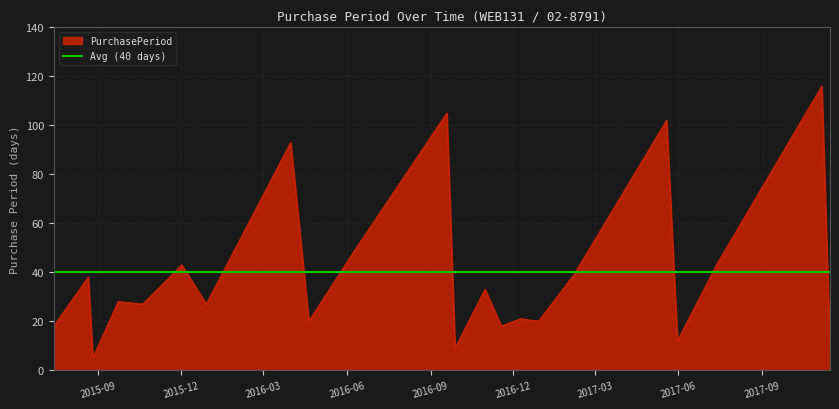

The chart shows a value of 7 at 2016-12-09. True or false?

False